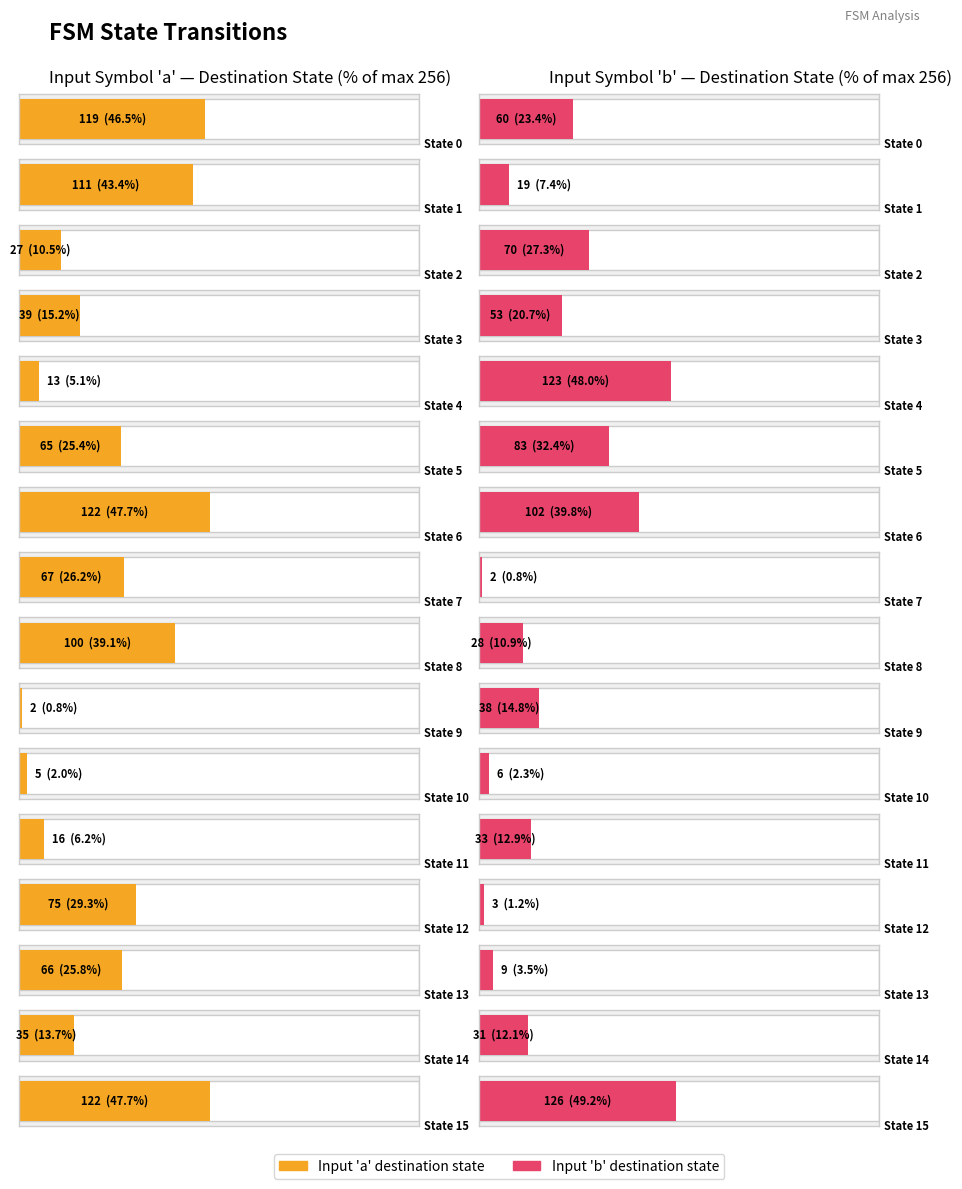

What is the value of the destination_state_a bar at the 6th from the left?

65